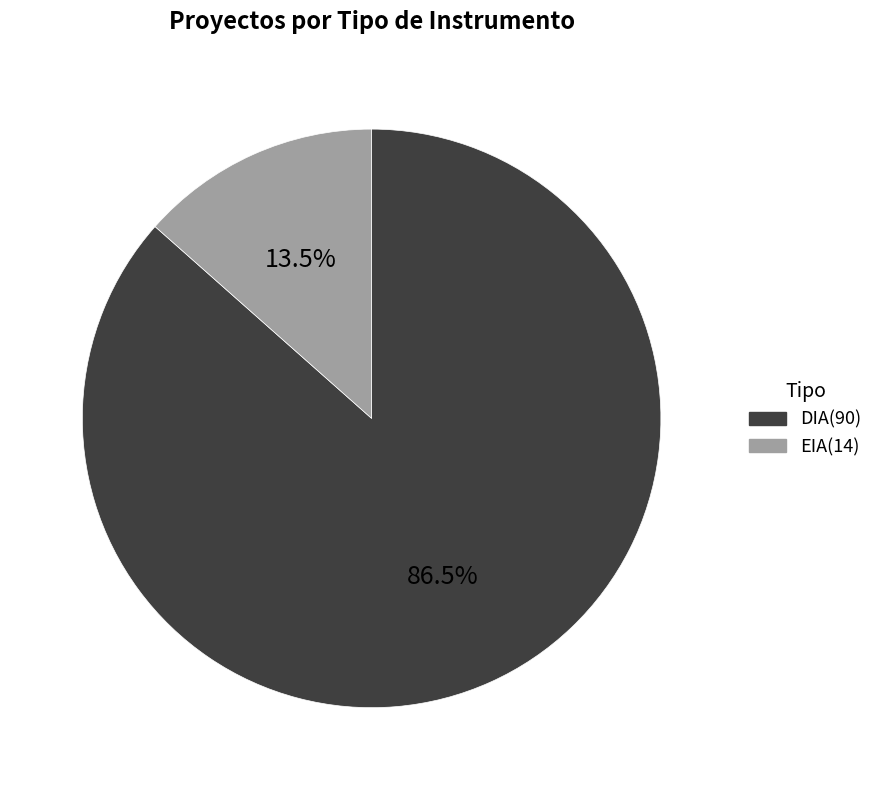

To the nearest percent, what is the difference between the largest and smallest slice percentages?

73%